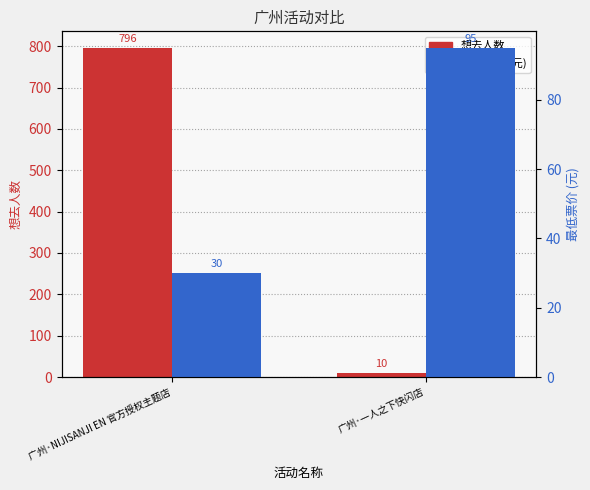

What is the average value of the 想去人数 series?

403